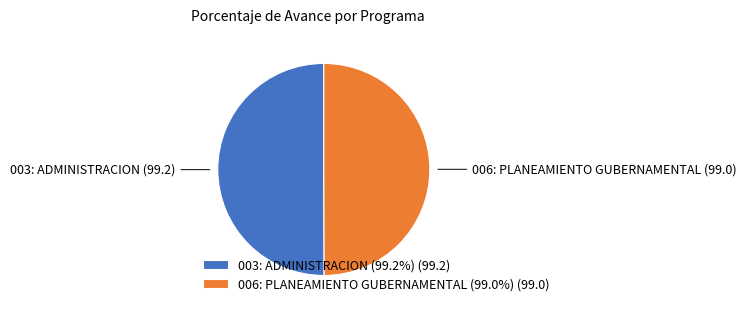

What is the ratio of the value at 006: PLANEAMIENTO GUBERNAMENTAL (99.0%) (99.0) to the value at 003: ADMINISTRACION (99.2%) (99.2)?

1.0